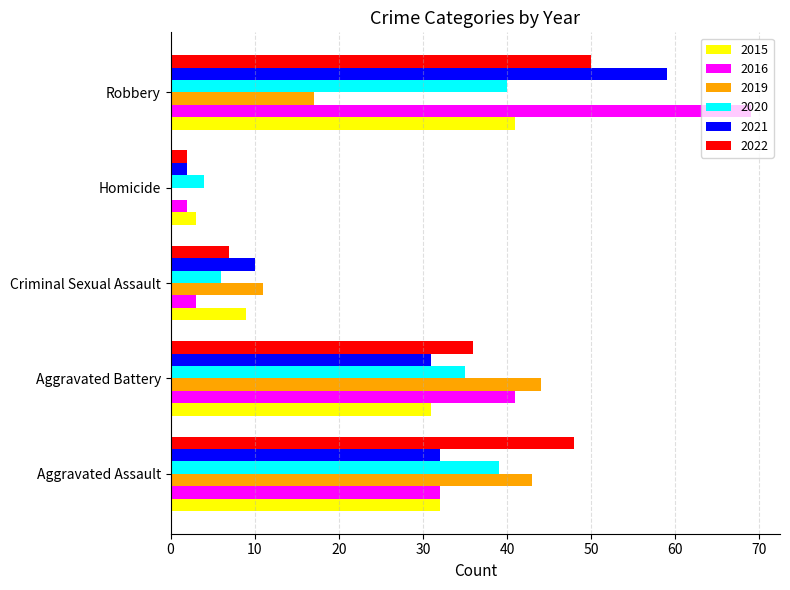

What value does the 2015 series have at Robbery?

41